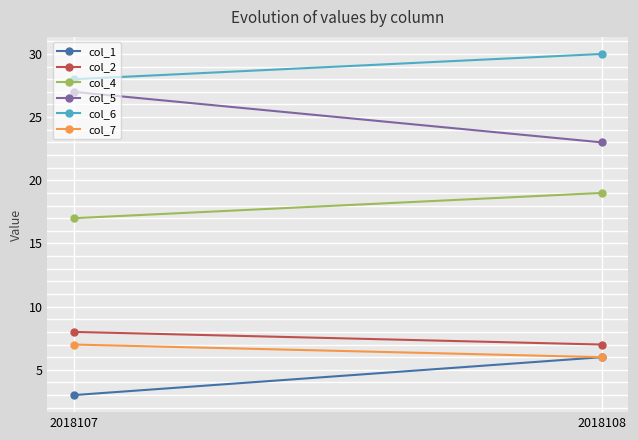

At which category does the chart reach its peak across all series?

2018108